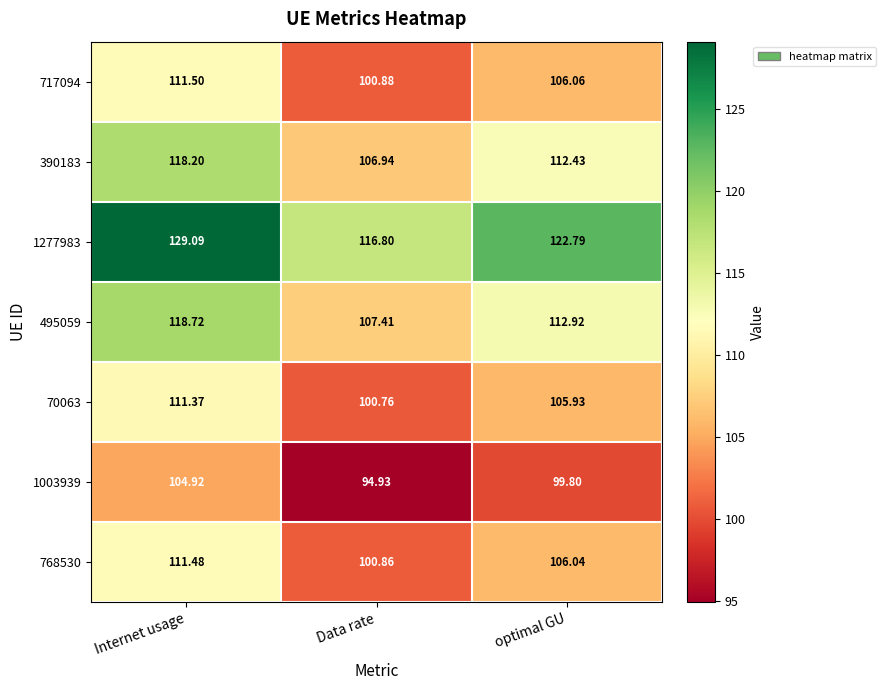

Where is 390183 nearest to the value 112?

optimal GU